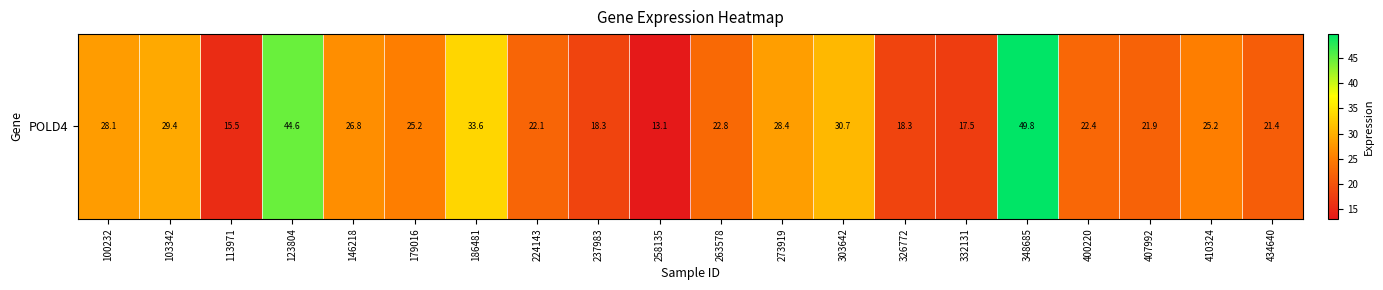

At which label is the value closest to 31?

303642